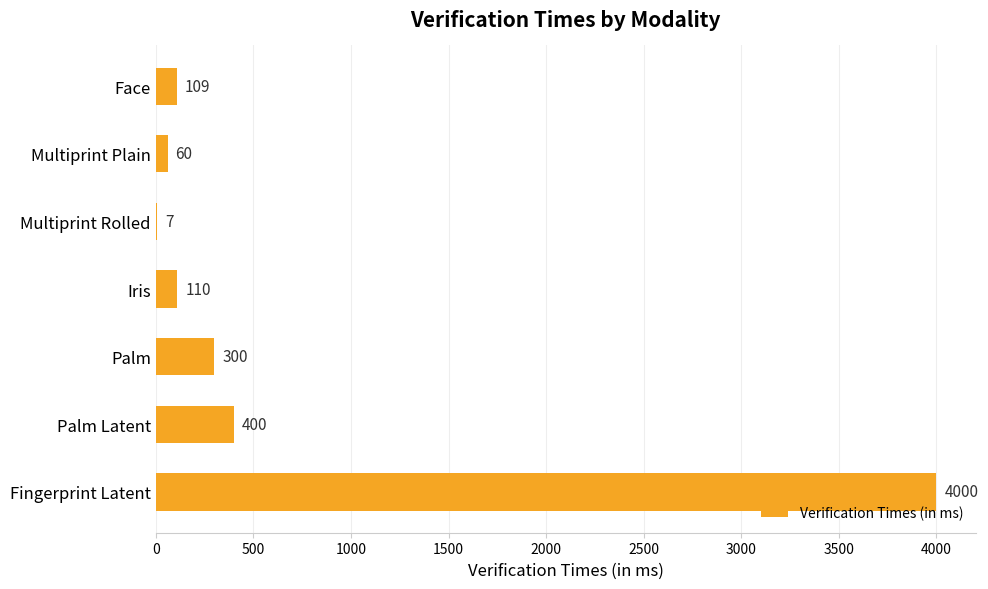

Count the number of data series in this chart.

1